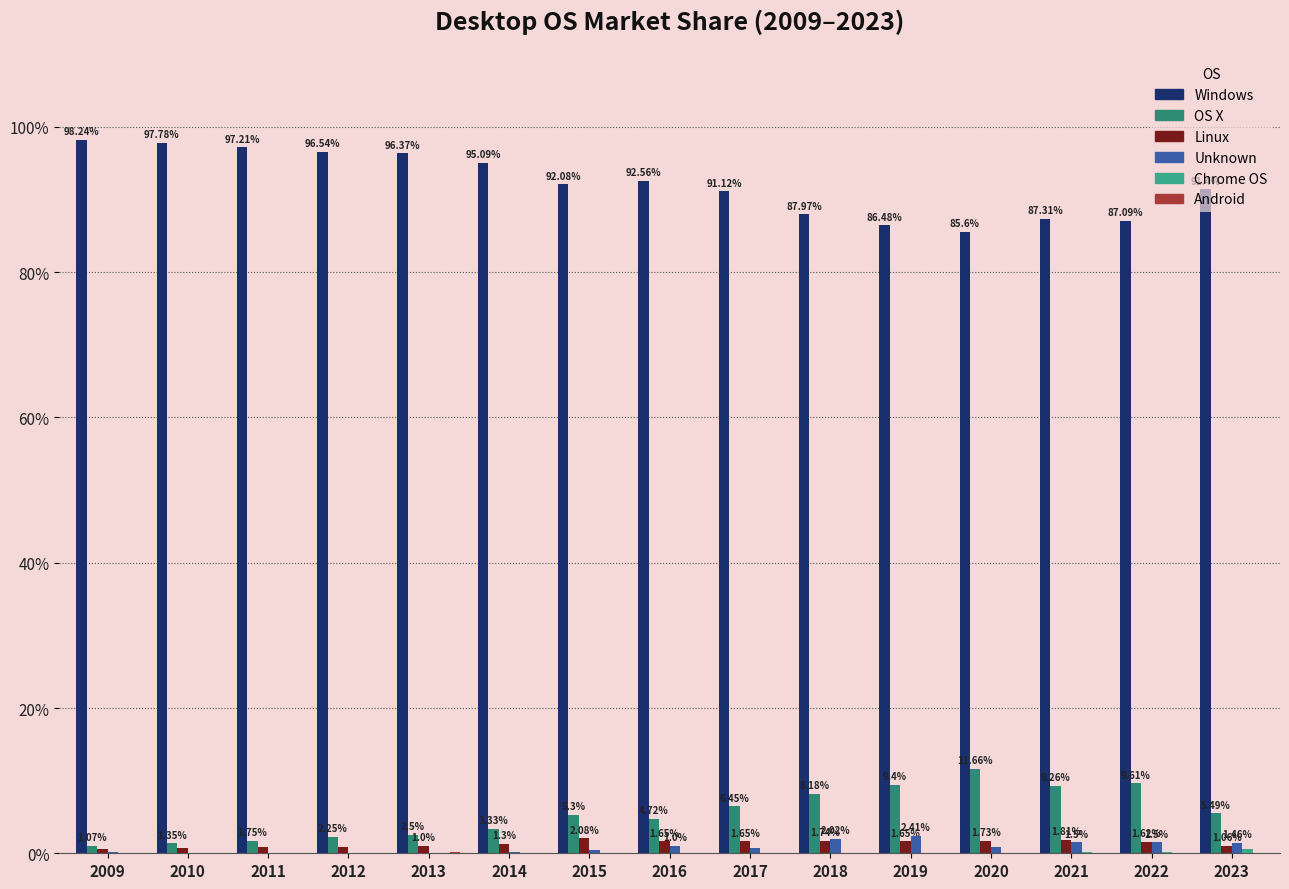

Between 2014 and 2015, which series saw the biggest shift?

Windows